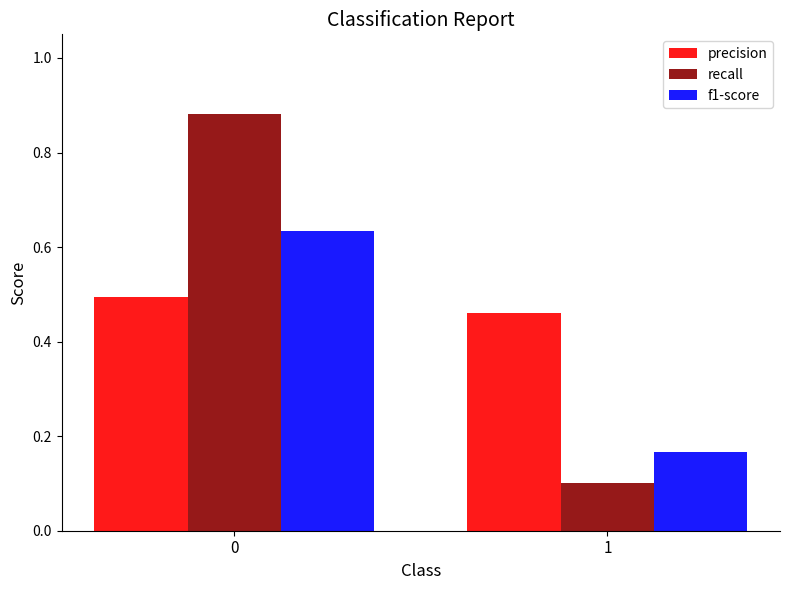

Where is recall nearest to the value 0?

1